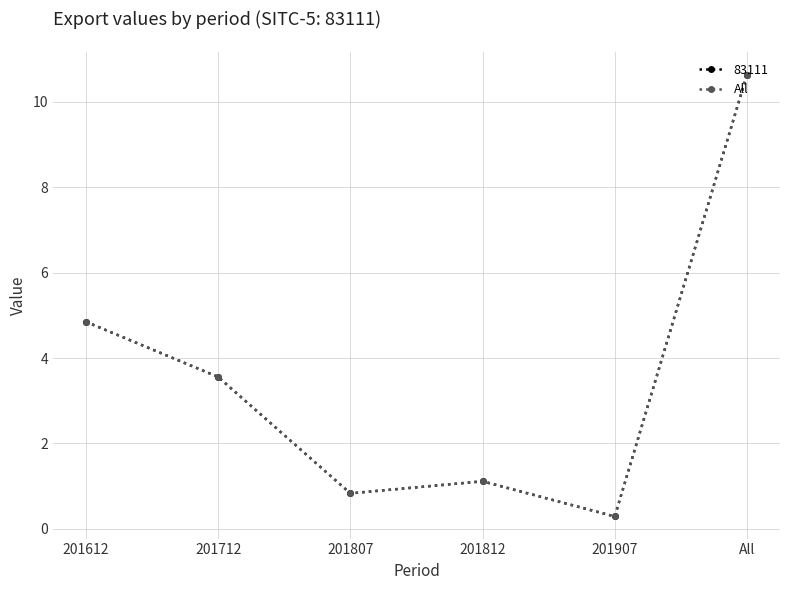

Does the chart have visible grid lines?

Yes